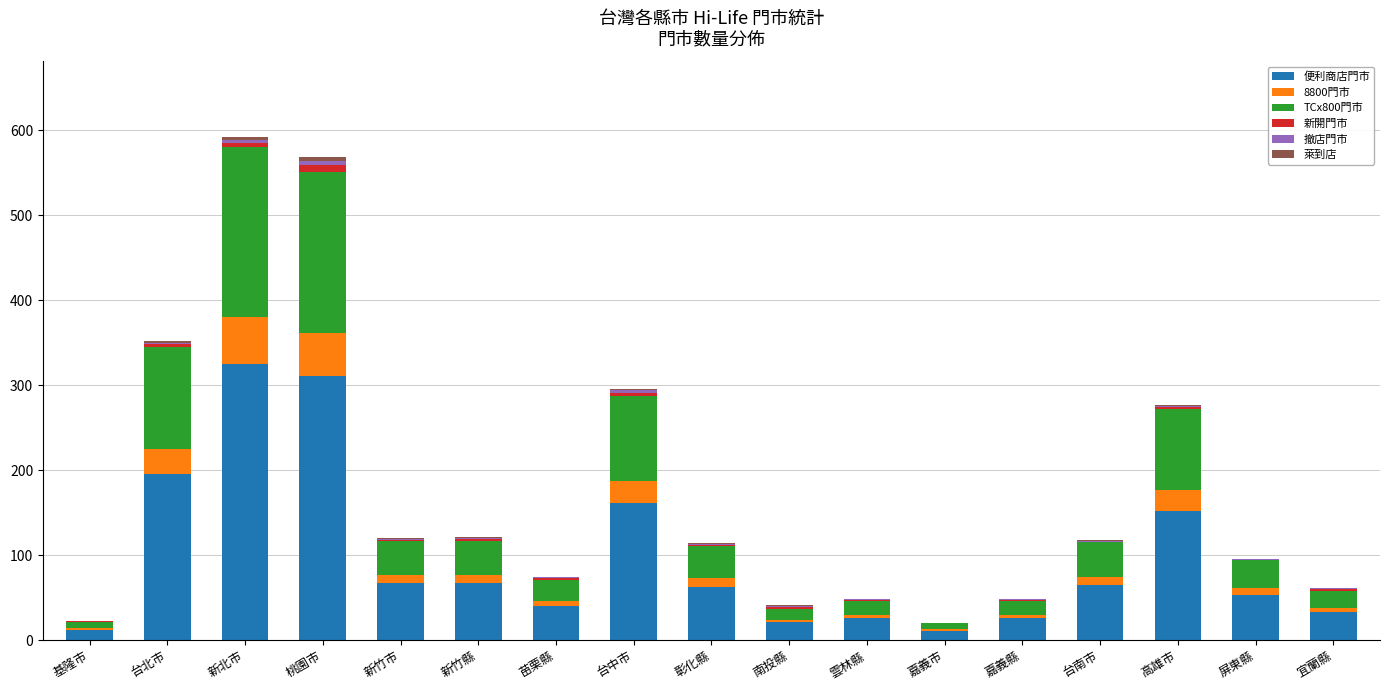

What is the maximum value for 便利商店門市?

325